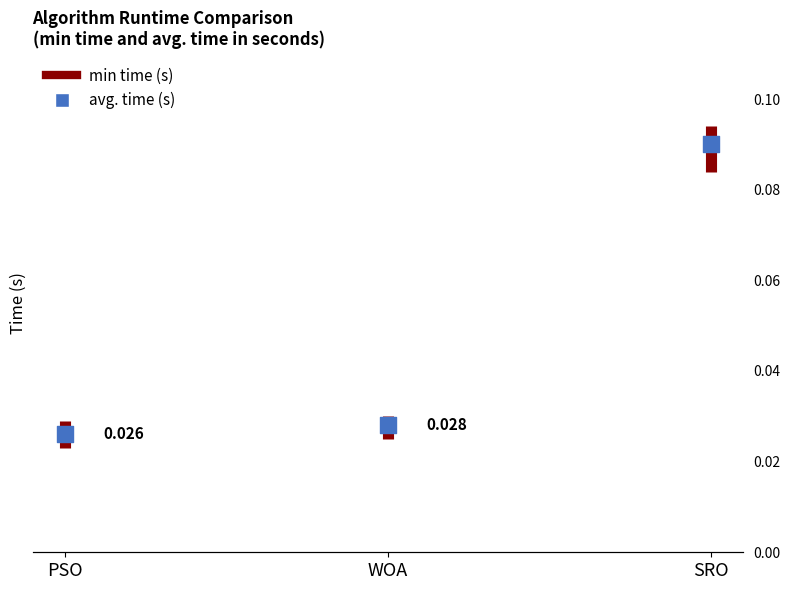

Which has a higher value, WOA or SRO?

SRO